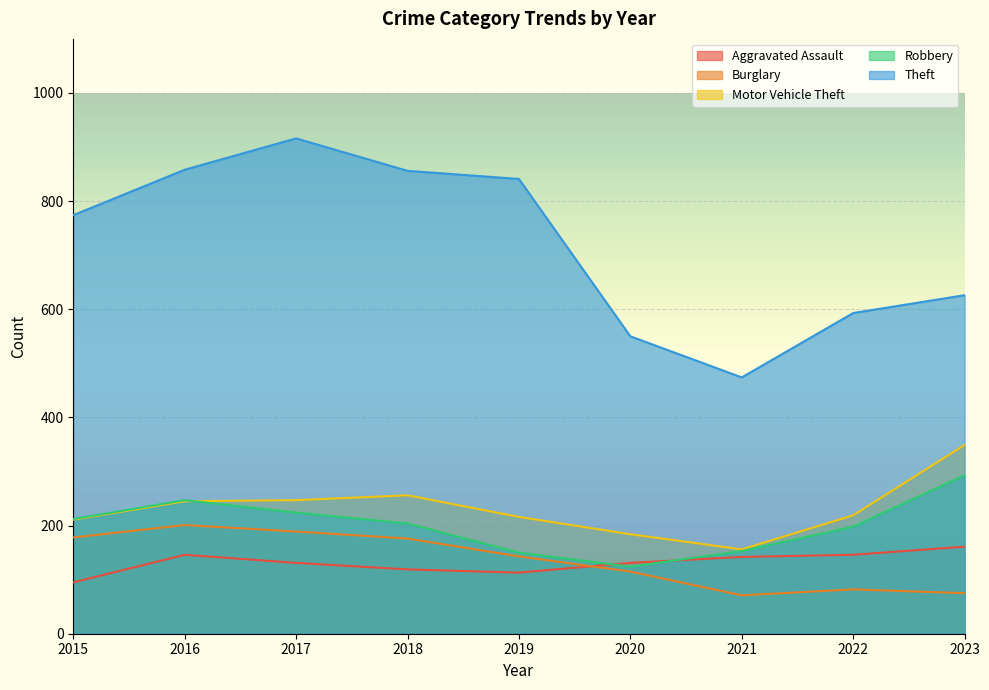

True or false: Robbery has more than 1 points higher than both neighbors.

False